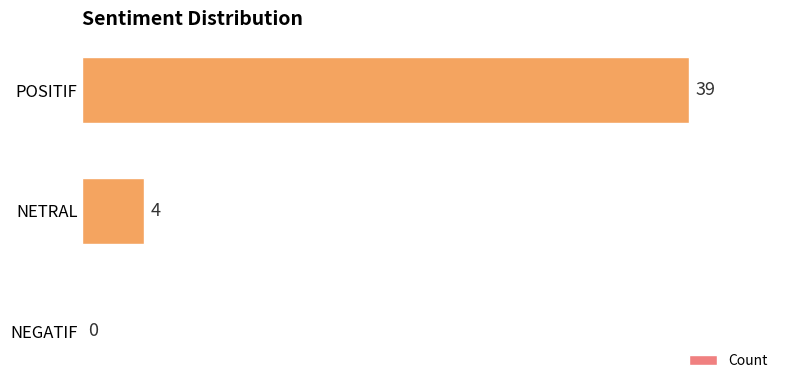

What is the sum of the values at NEGATIF and POSITIF?

39